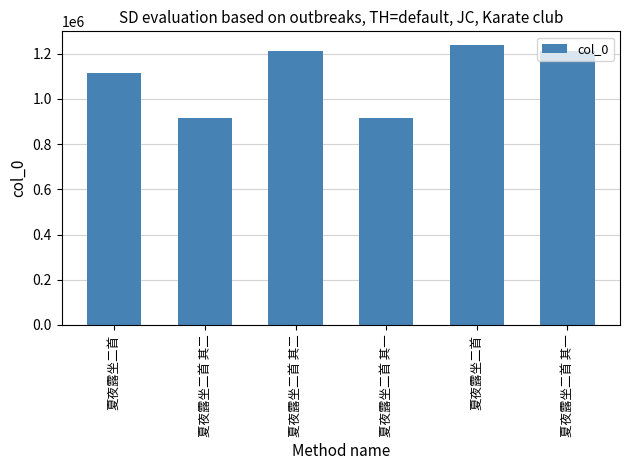

Reading right to left, transcribe all the data shown in this chart.

1213117	1237205	914688	1213118	914687	1115187